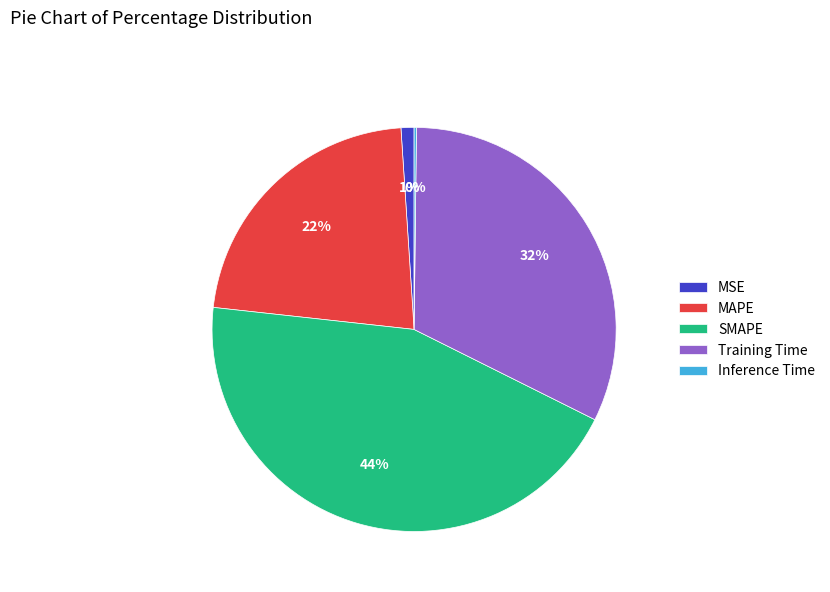

Does Training Time represent more than half of the total?

No